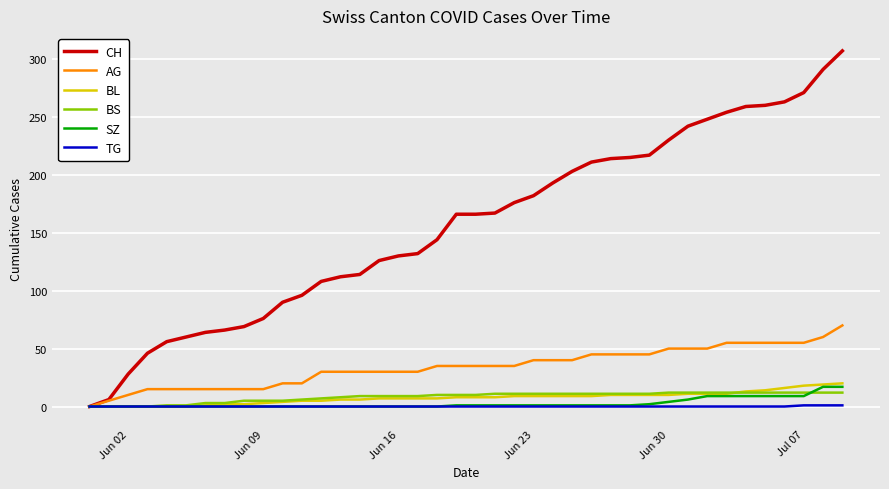

Which series has the largest total across all categories?

CH